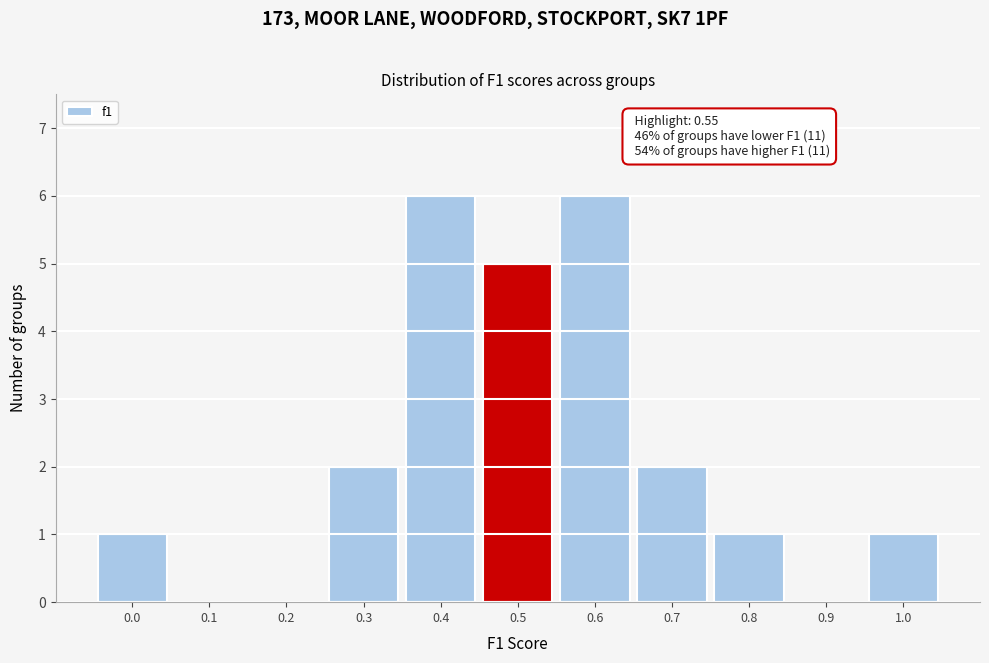

Reading left to right, what are all the values shown in this chart?

0.0=1	0.1=0	0.2=0	0.3=2	0.4=6	0.5=5	0.6=6	0.7=2	0.8=1	0.9=0	1.0=1